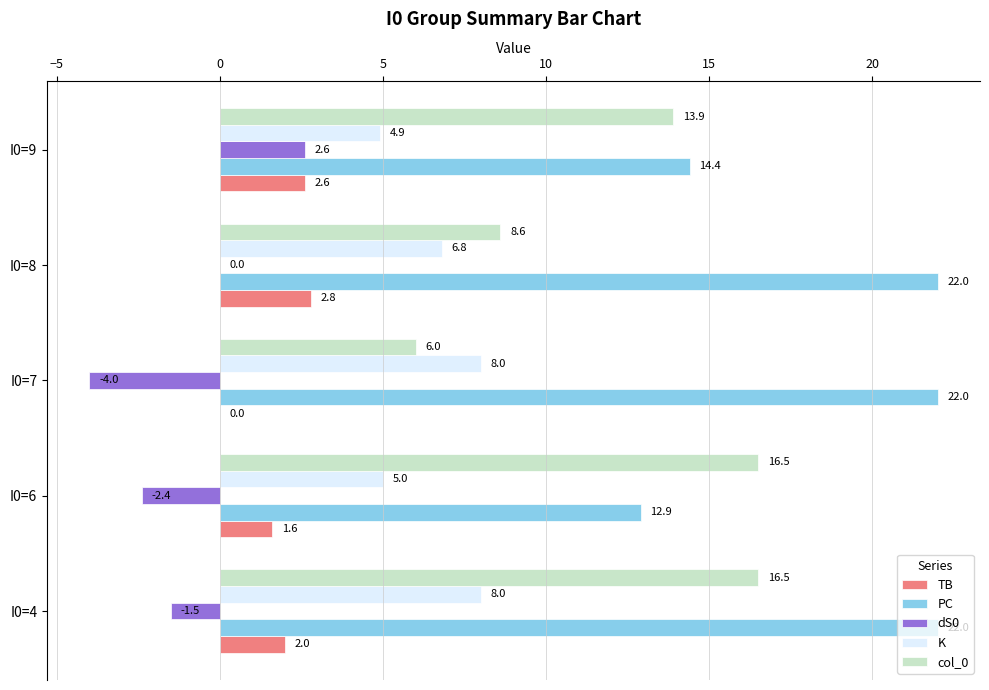

How many values in the K series exceed 6?

3